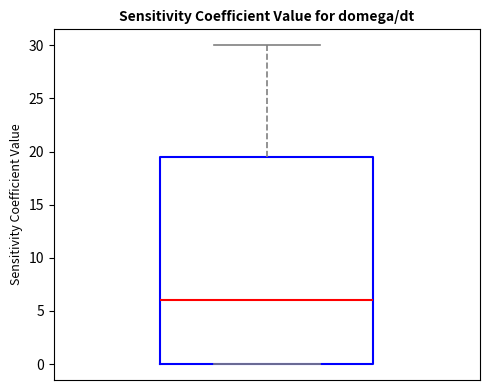

Where does the median line of the box sit on the y-axis? The values are not printed on the chart, so give them approximately, as read against the axis.

6.0